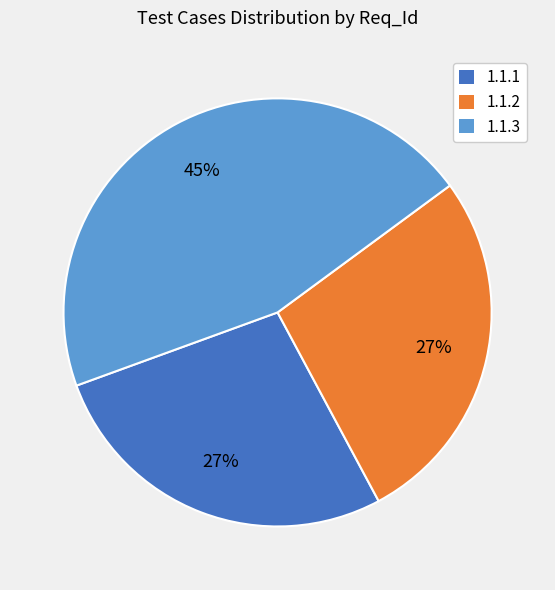

What is the ratio of the value at 1.1.1 to the value at 1.1.3?

0.6